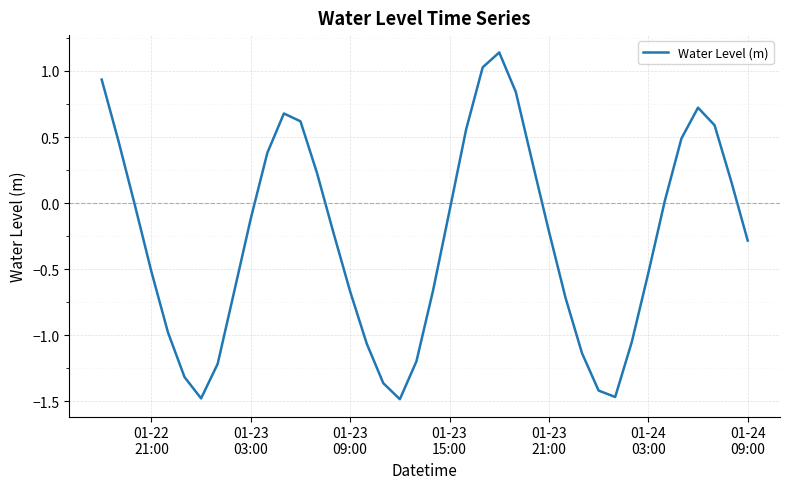

Does the chart display data point markers on the line(s)?

No